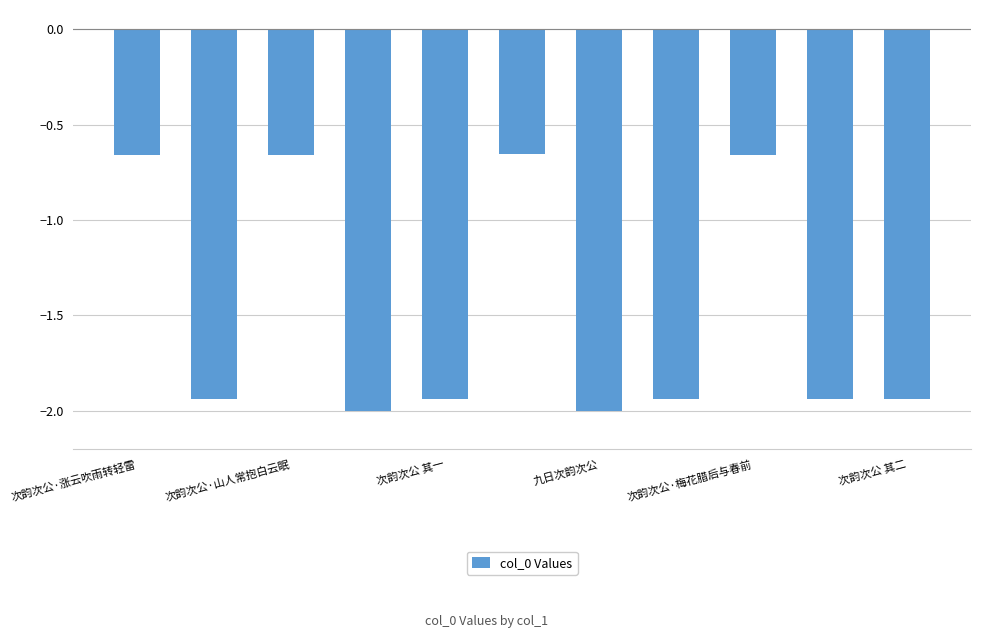

How many values are below -1?

7